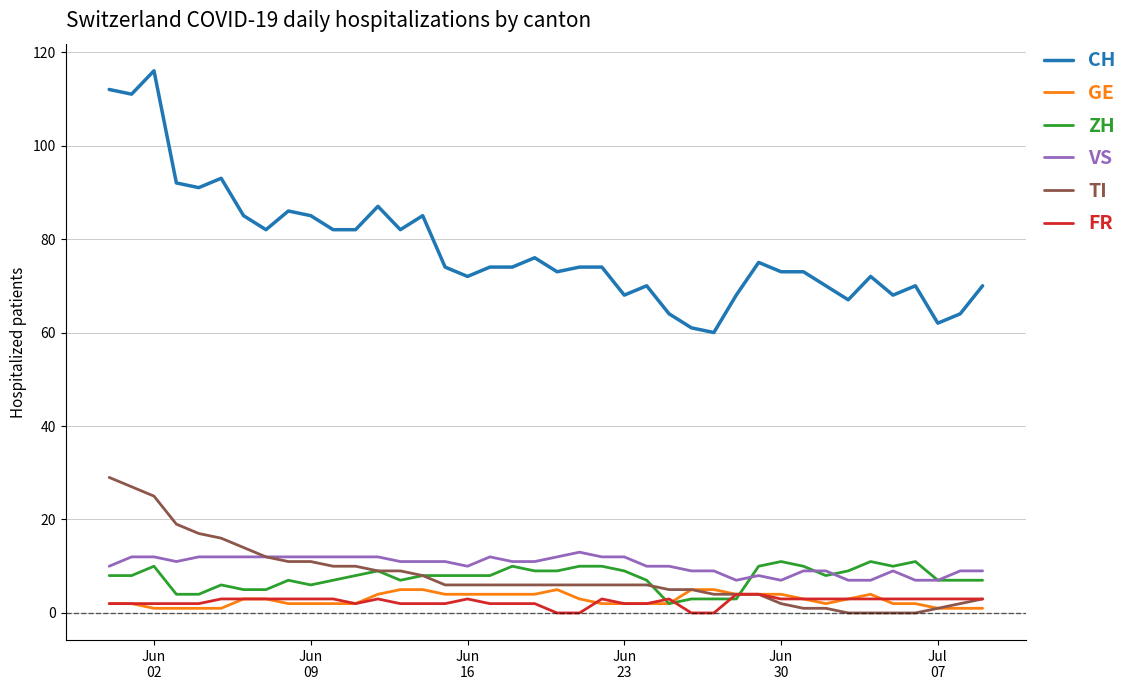

True or false: TI and ZH cross at least once.

True